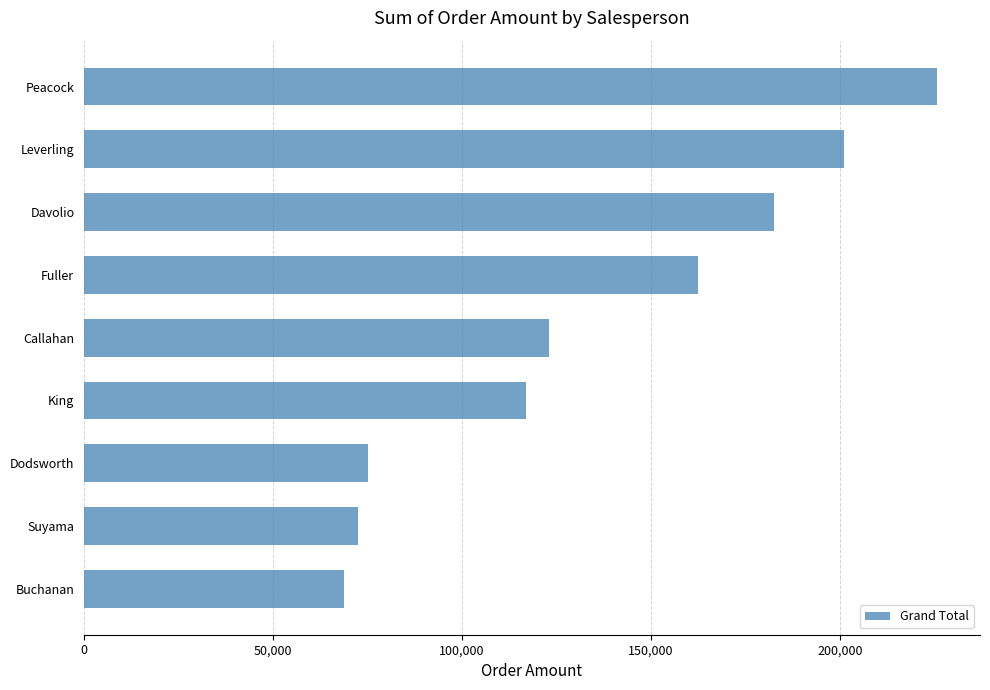

What is the average value?

136480.8